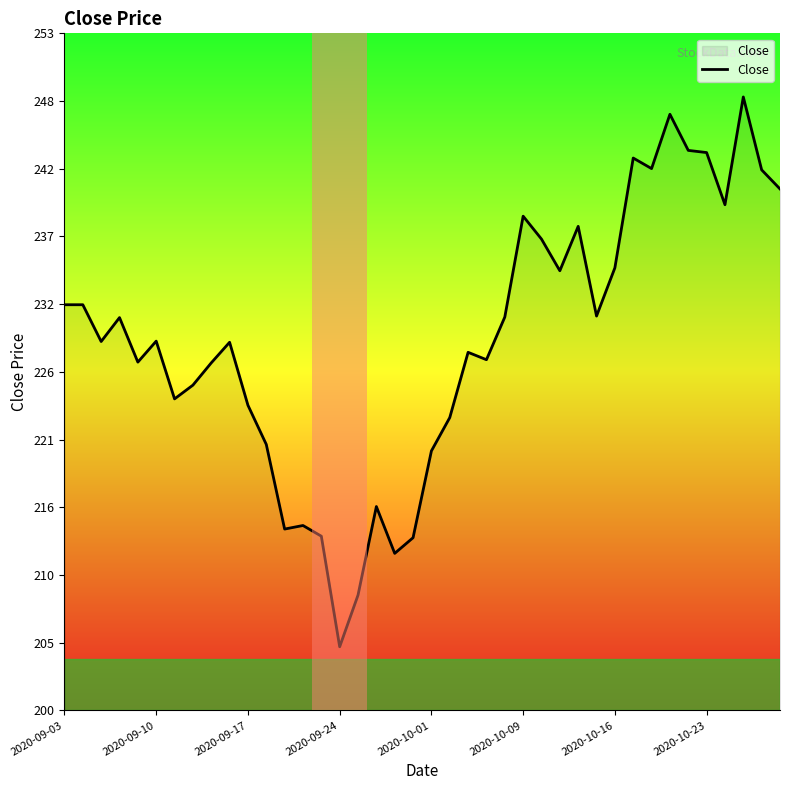

How many points are higher than both their immediate neighbors (excluding endpoints)?

11